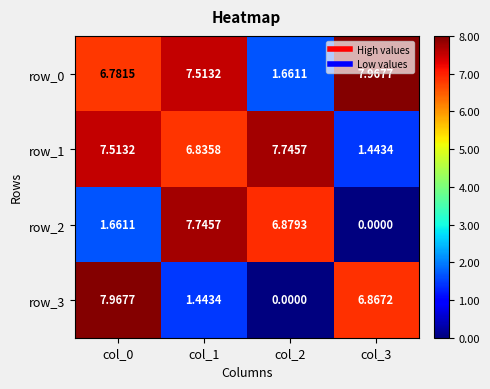

What is the difference between the second highest and second lowest values in the row_1 series?

0.7